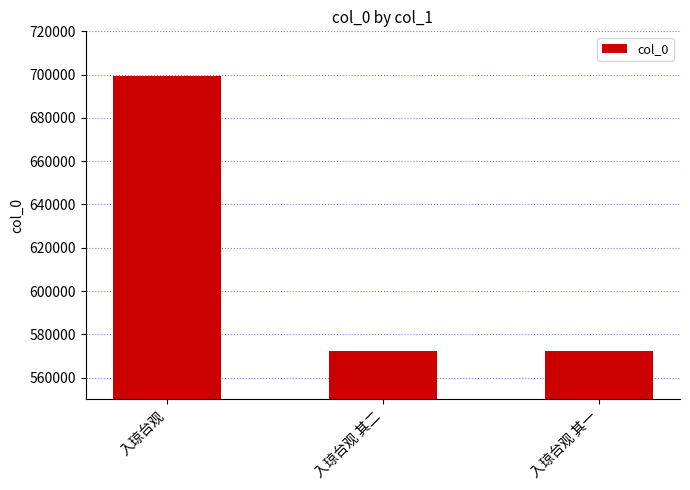

What is the label of the 1st bar from the left?

入琼台观